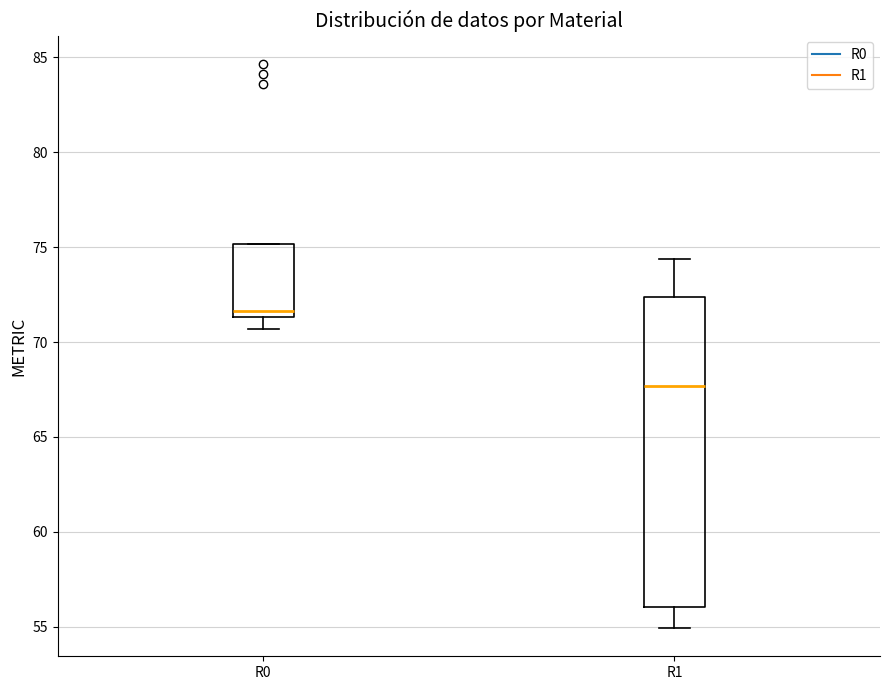

Which box has the lowest median line?

R1